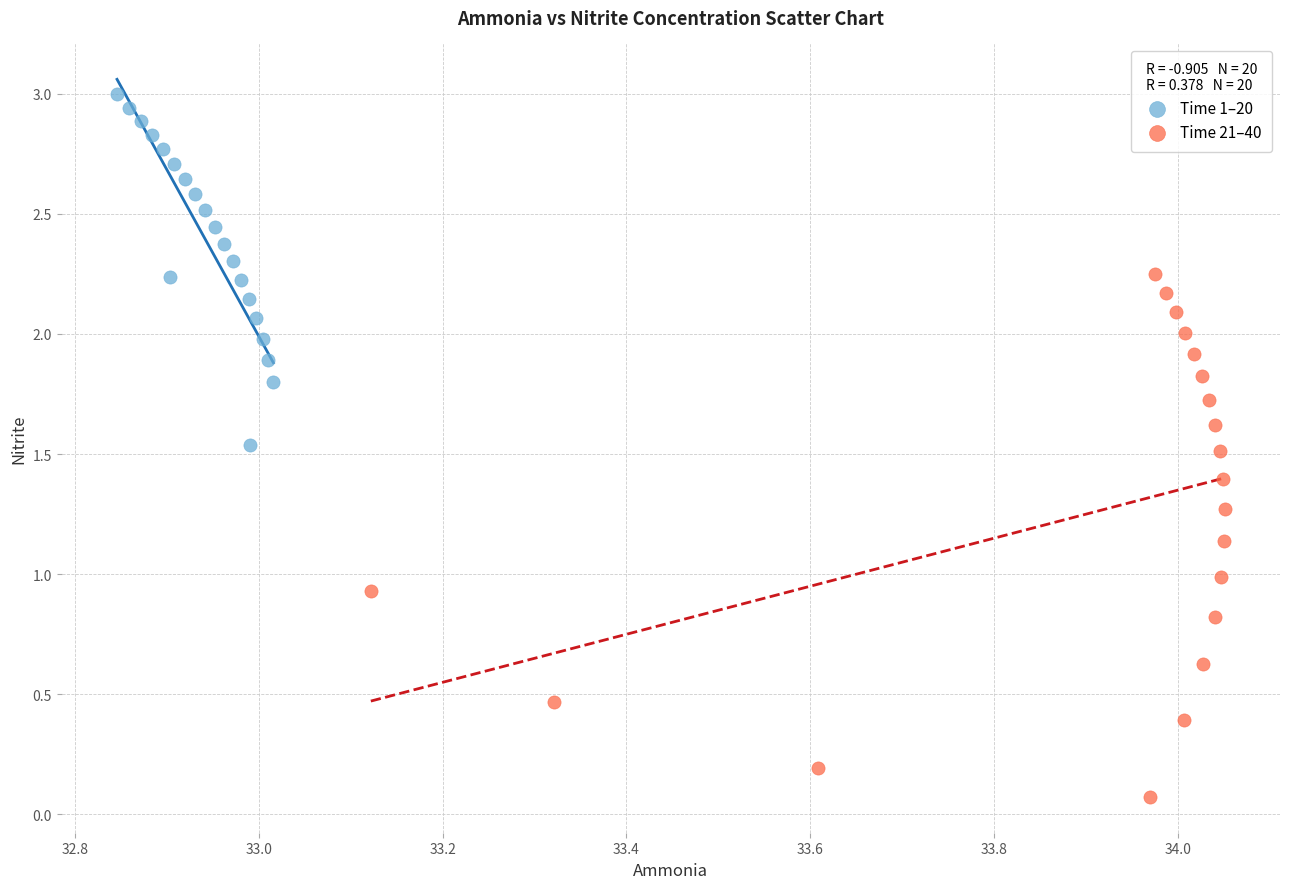

What are all the series names shown in the legend?

Time 1–20, Time 21–40